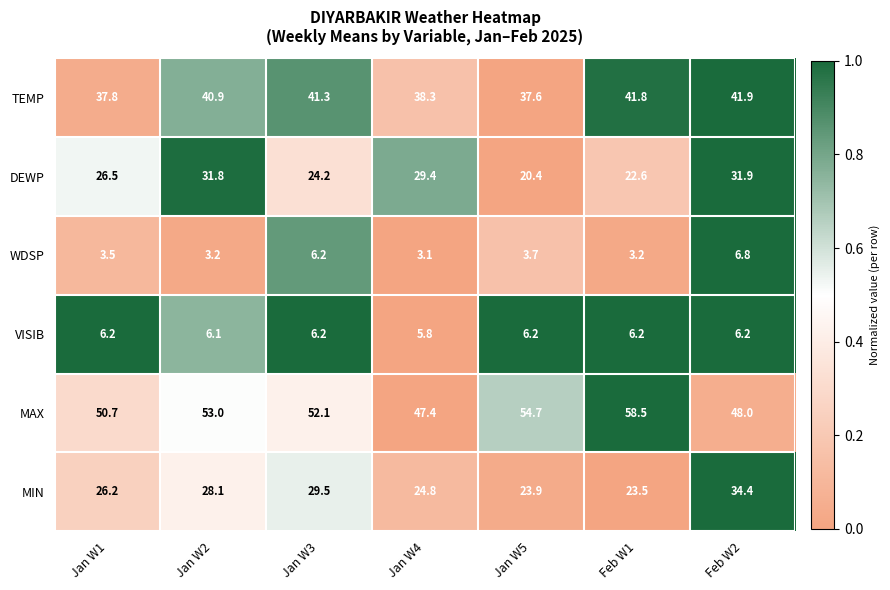

Rank the series by their maximum value, from lowest to highest.

VISIB, WDSP, DEWP, MIN, TEMP, MAX